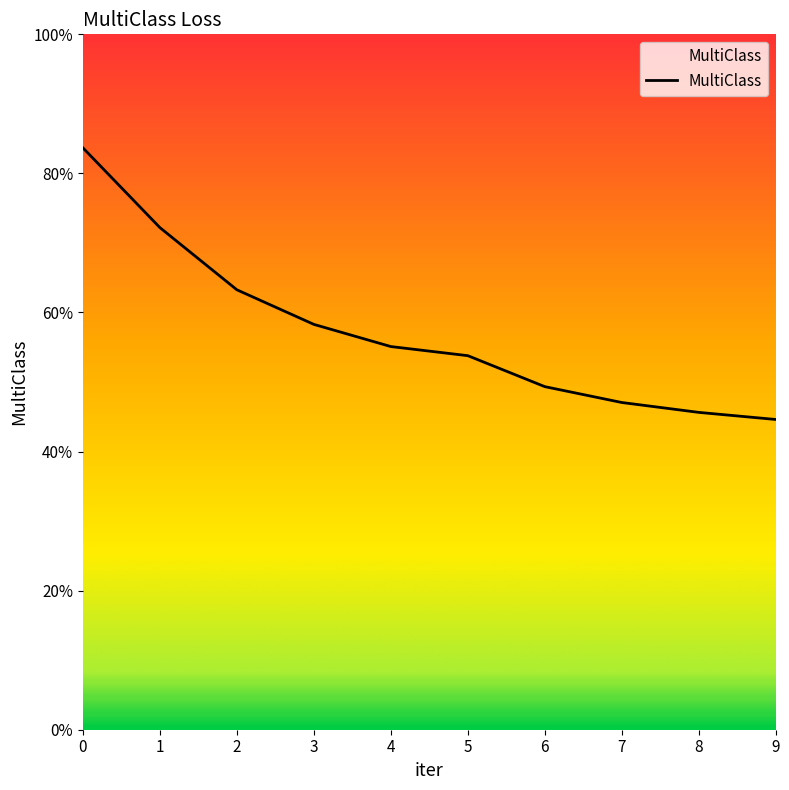

Rank the categories by value from highest to lowest.

0, 1, 2, 3, 4, 5, 6, 7, 8, 9